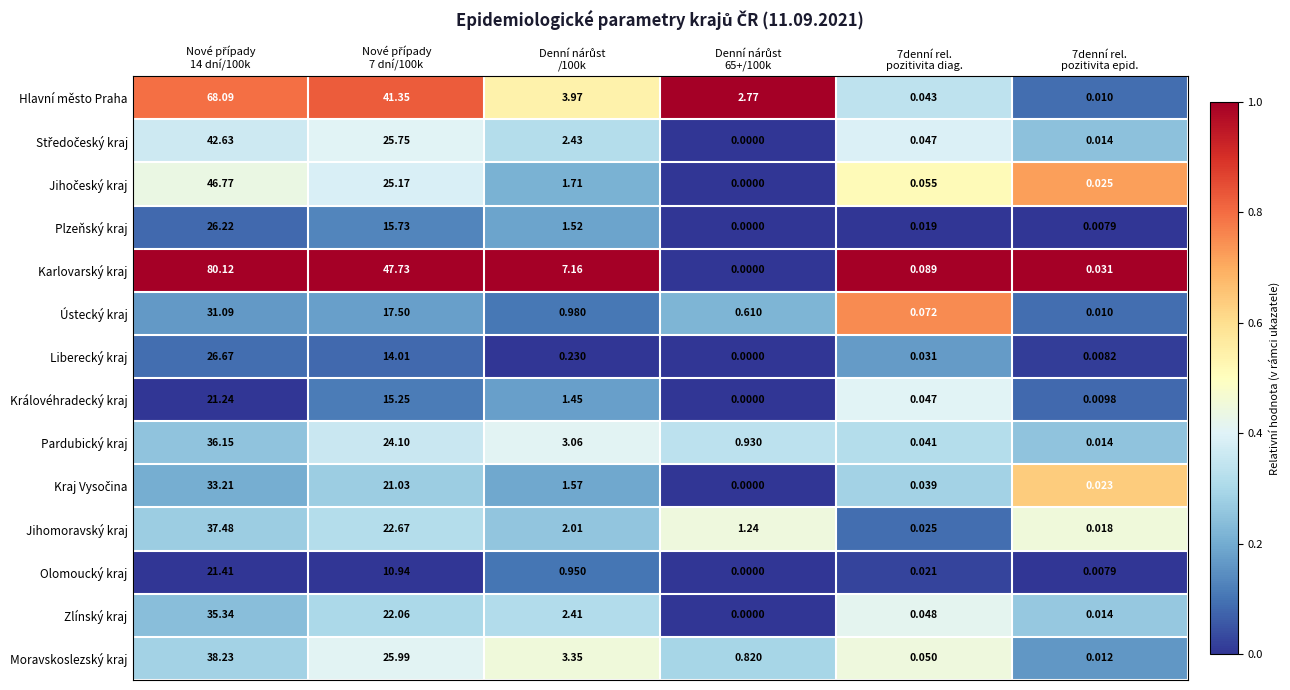

Which series has the largest range (max minus min)?

Karlovarský kraj